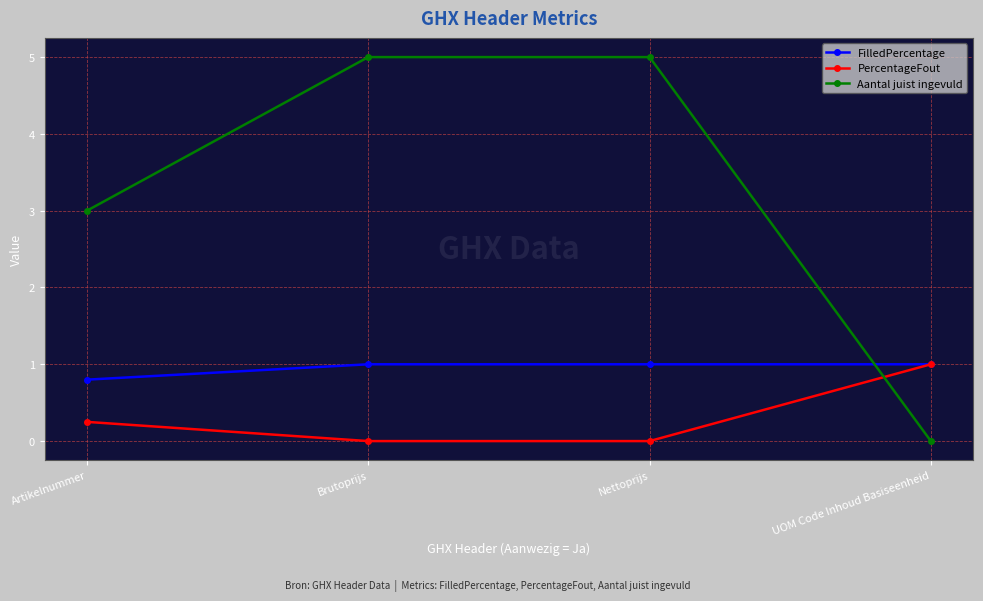

True or false: PercentageFout has more than 1 interior local peaks.

False